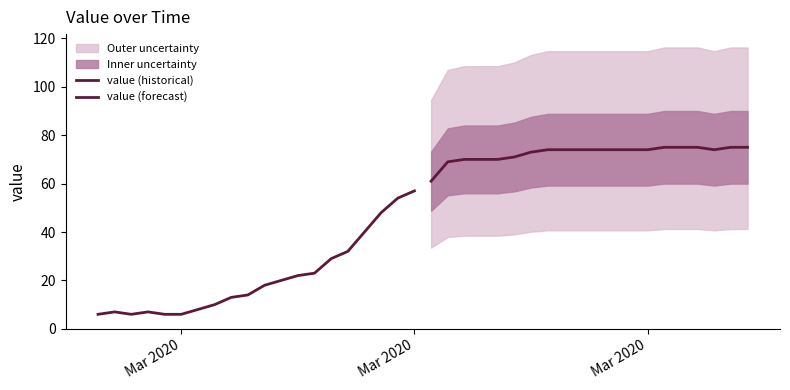

Which series has the largest range (max minus min)?

value (historical)